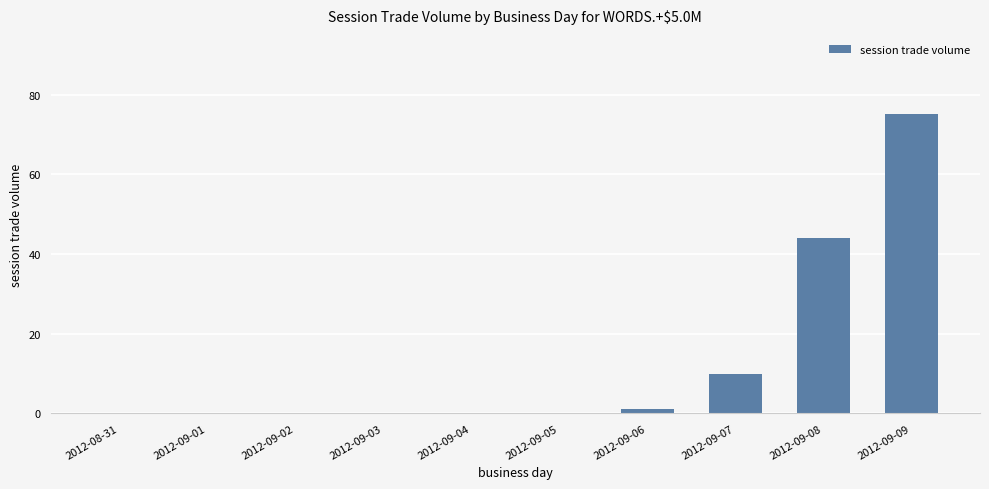

At which label is the value closest to 37?

2012-09-08